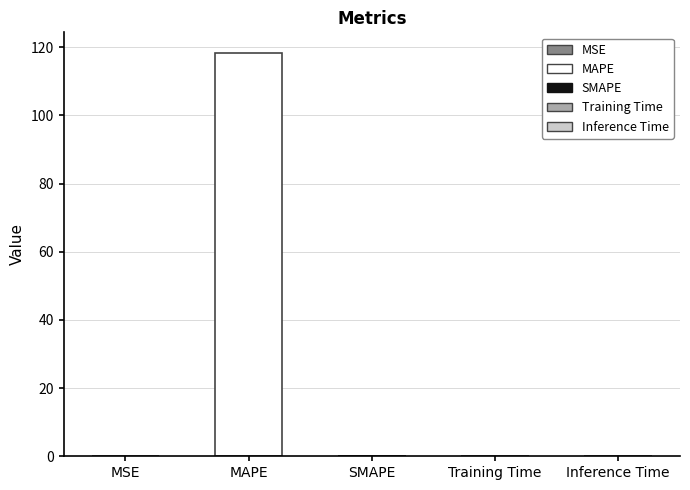

What is the greatest value displayed?

118.5